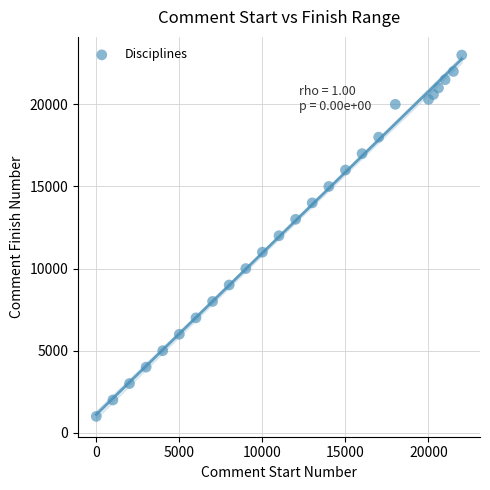

What is the range of Y values (max minus min)?

22000